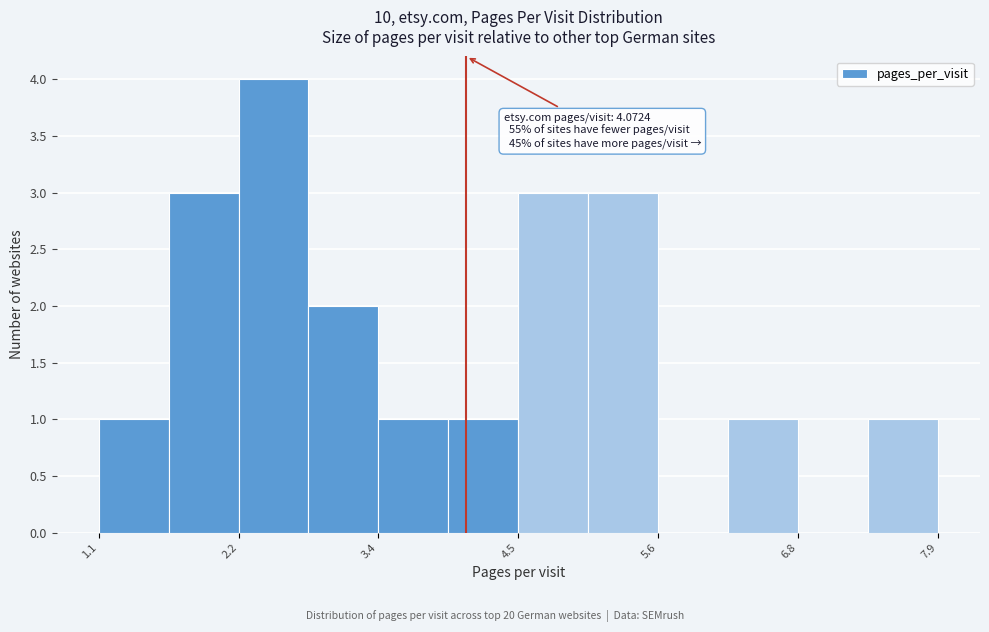

Around what value on the x-axis is the tallest bar? Give the approximate position of its centre, as read against the axis.

2.6